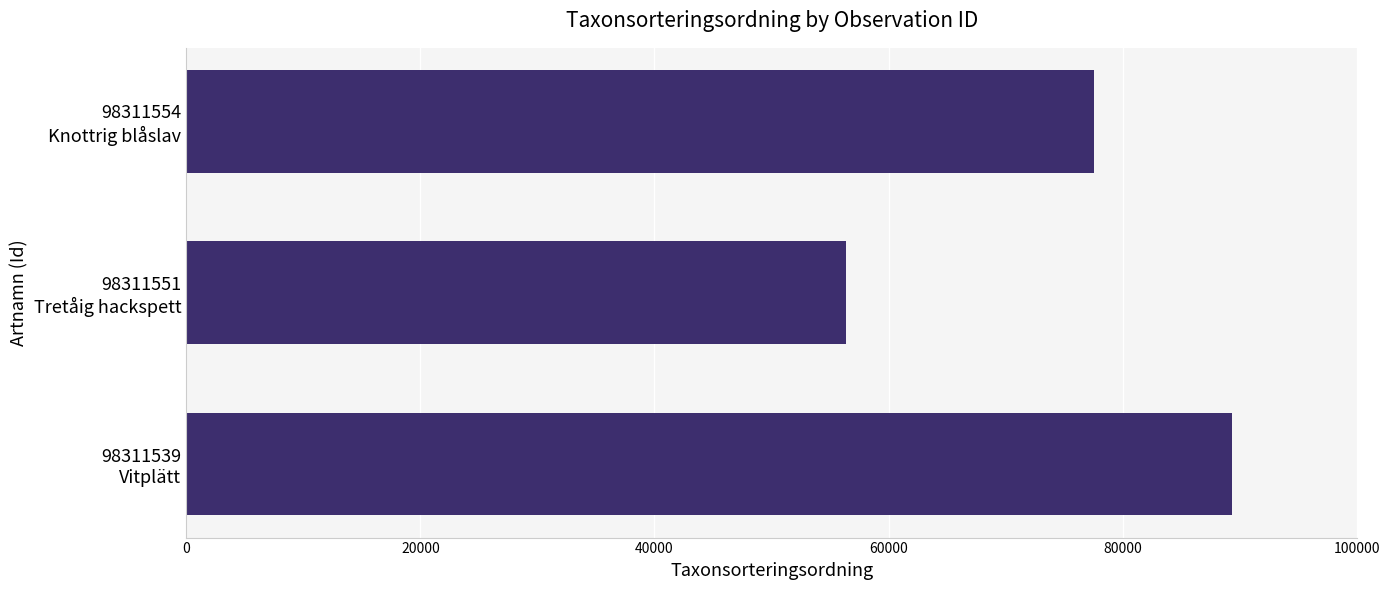

Reading top to bottom, list all the values displayed in this chart.

77588	56395	89317